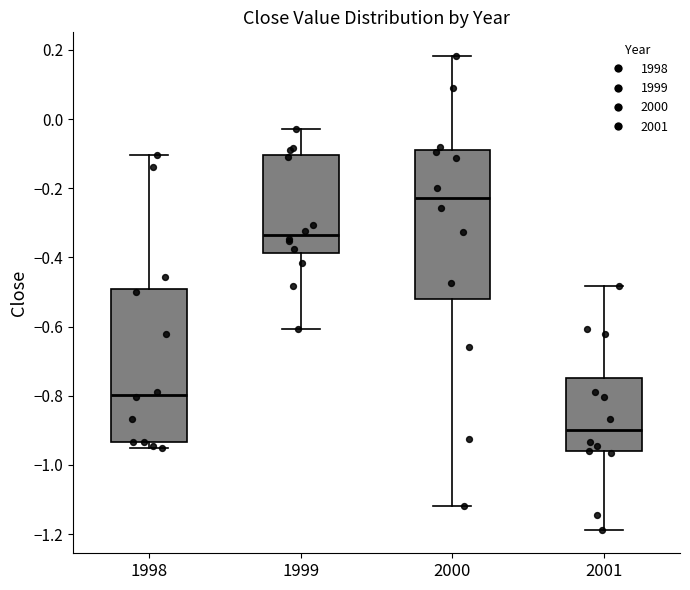

Reading left to right, read every box against the y-axis: the position of its median line, the range the box covers, and the ends of its whiskers. The values are not printed on the chart, so give them approximately, as read against the axis.

1998: median -0.80, box -0.94 to -0.50, whiskers -0.96 to -0.10
1999: median -0.34, box -0.38 to -0.10, whiskers -0.60 to -0.02
2000: median -0.22, box -0.52 to -0.10, whiskers -1.12 to 0.18
2001: median -0.90, box -0.96 to -0.74, whiskers -1.18 to -0.48